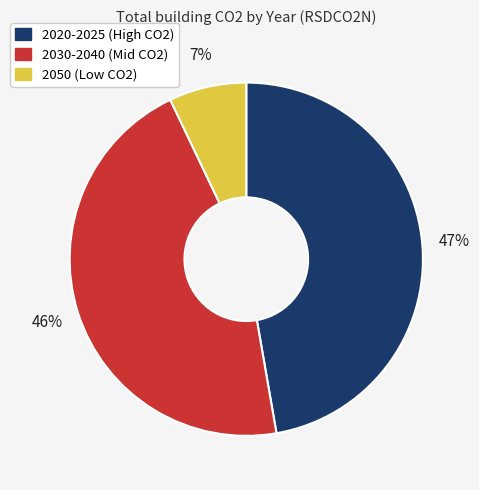

Is there any slice that represents more than half of the pie?

No